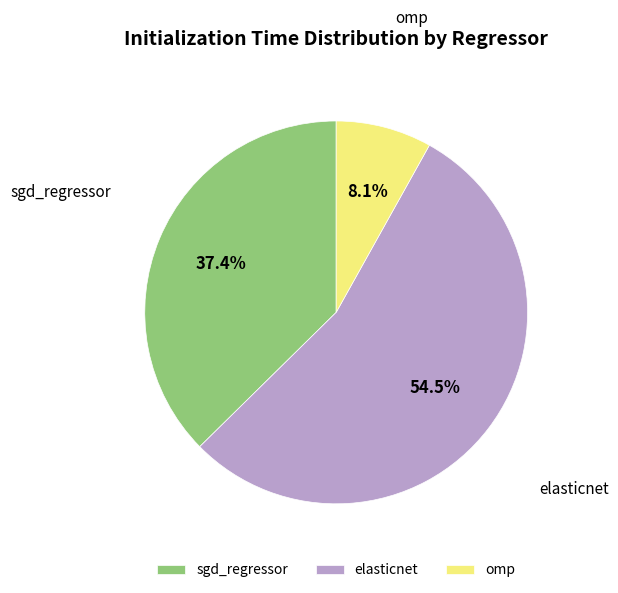

Do omp and sgd_regressor together represent more than half of the pie?

No